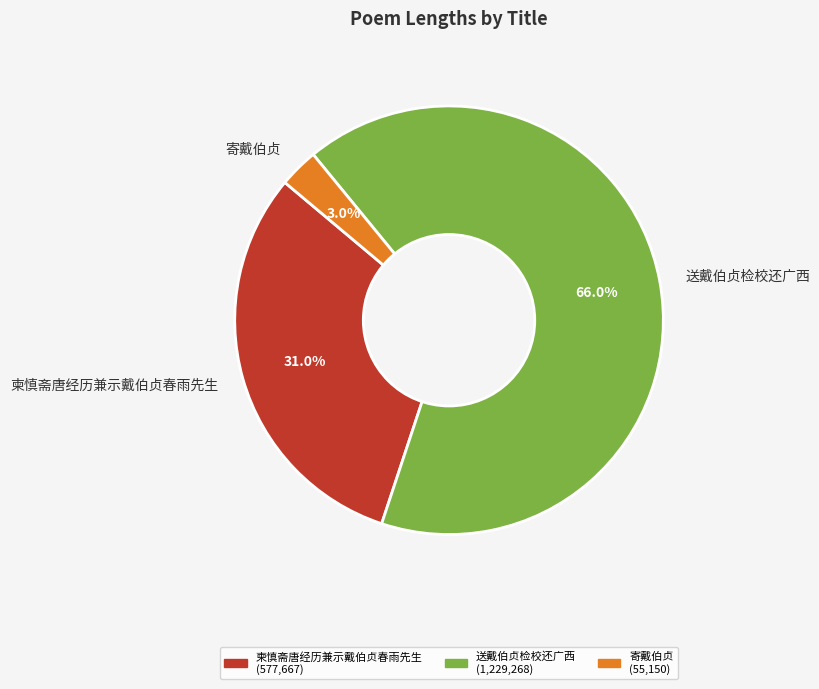

The 送戴伯贞检校还广西 slice represents 53% of the pie. True or false?

False